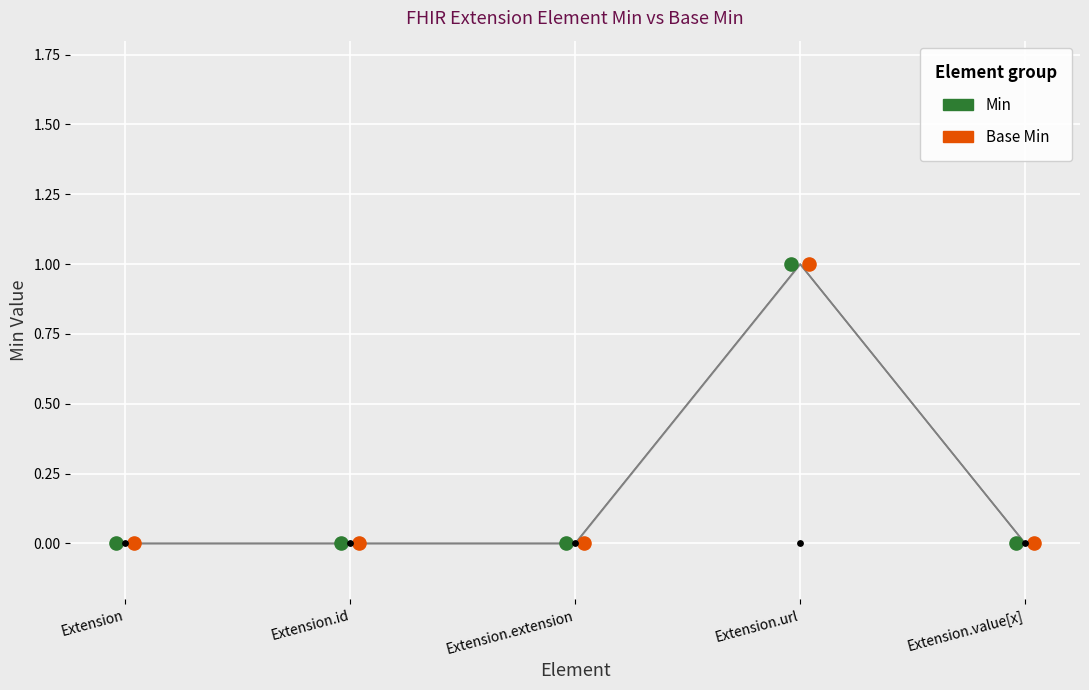

Which series contains the highest Y value?

Min